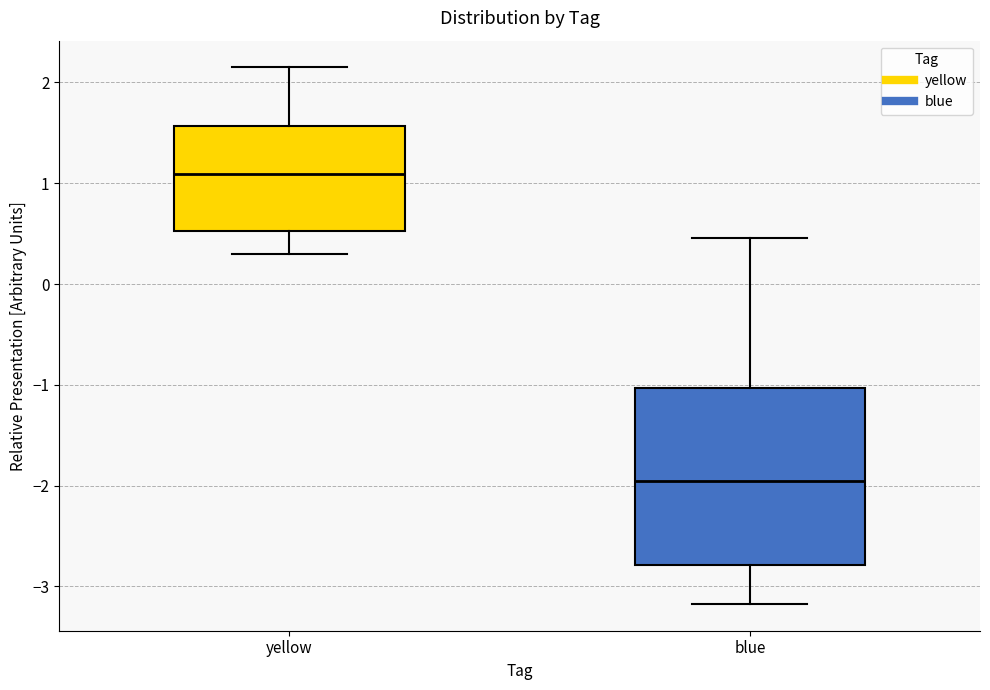

Reading left to right, read every box against the y-axis: the position of its median line, the range the box covers, and the ends of its whiskers. The values are not printed on the chart, so give them approximately, as read against the axis.

yellow: median 1.1, box 0.5 to 1.6, whiskers 0.3 to 2.1
blue: median -2.0, box -2.8 to -1.0, whiskers -3.2 to 0.5